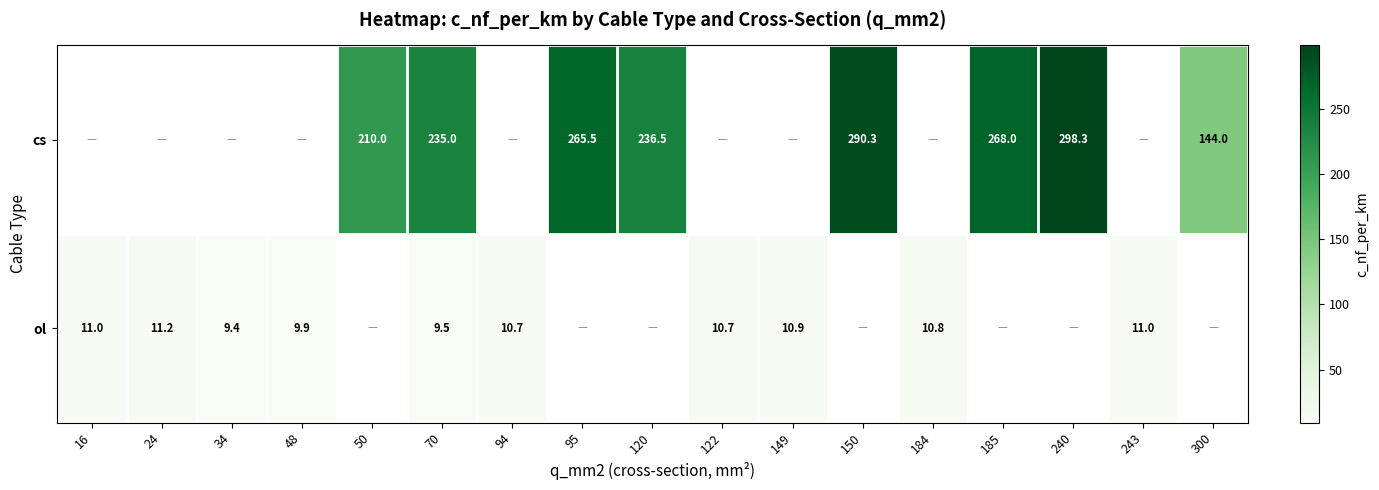

The value of cs at 70 is 235.0. True or false?

True